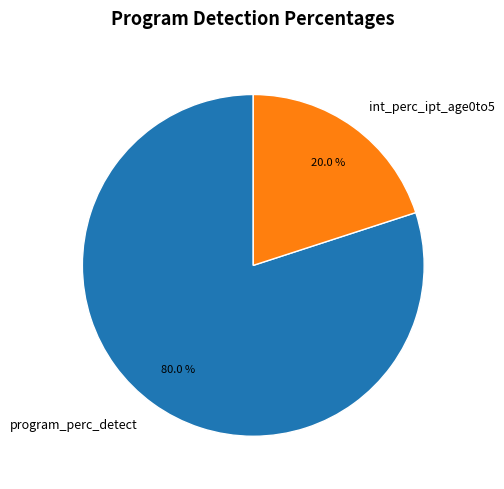

Is the sum of program_perc_detect and int_perc_ipt_age0to5 greater than half?

Yes